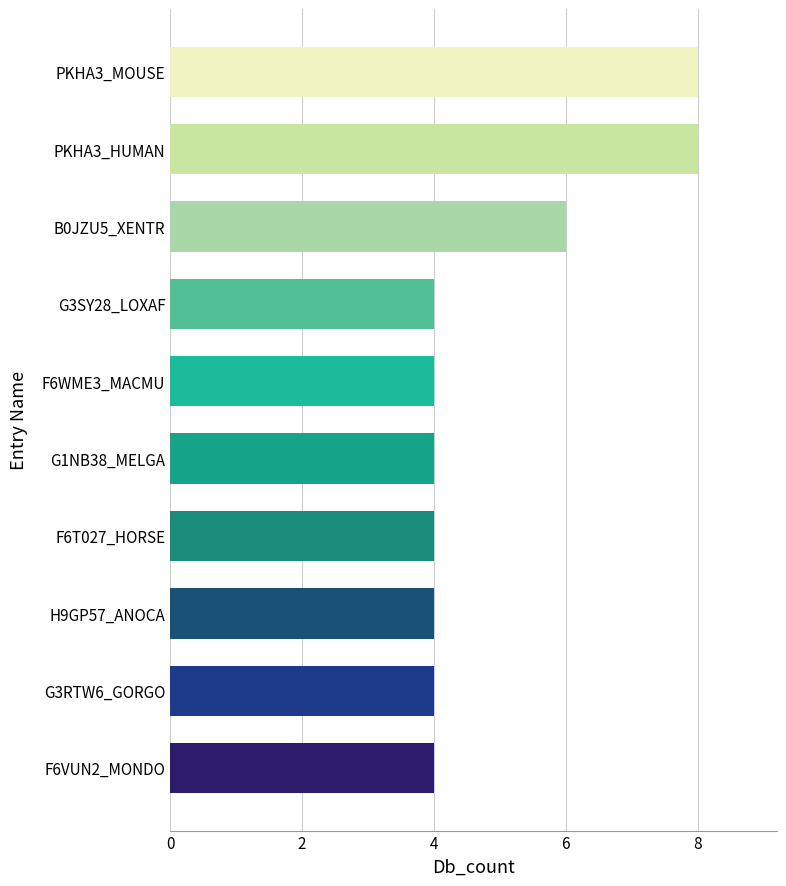

Reading top to bottom, transcribe all the data shown in this chart.

PKHA3_MOUSE=8	PKHA3_HUMAN=8	B0JZU5_XENTR=6	G3SY28_LOXAF=4	F6WME3_MACMU=4	G1NB38_MELGA=4	F6T027_HORSE=4	H9GP57_ANOCA=4	G3RTW6_GORGO=4	F6VUN2_MONDO=4